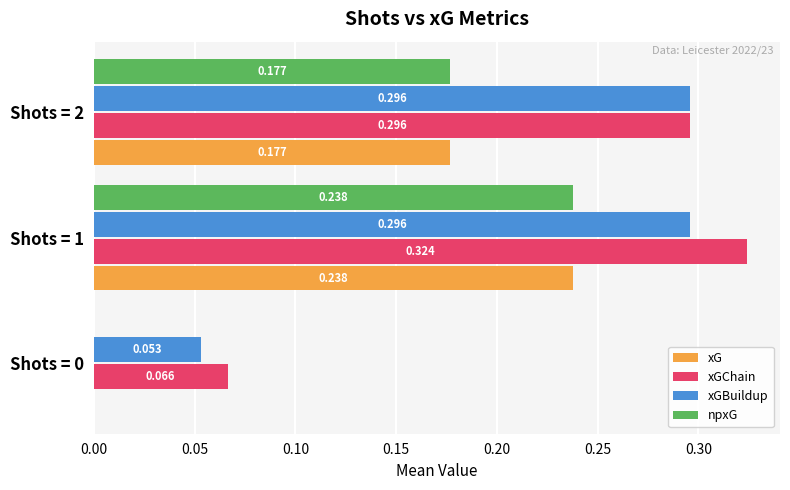

Which series has the largest total across all categories?

xGChain